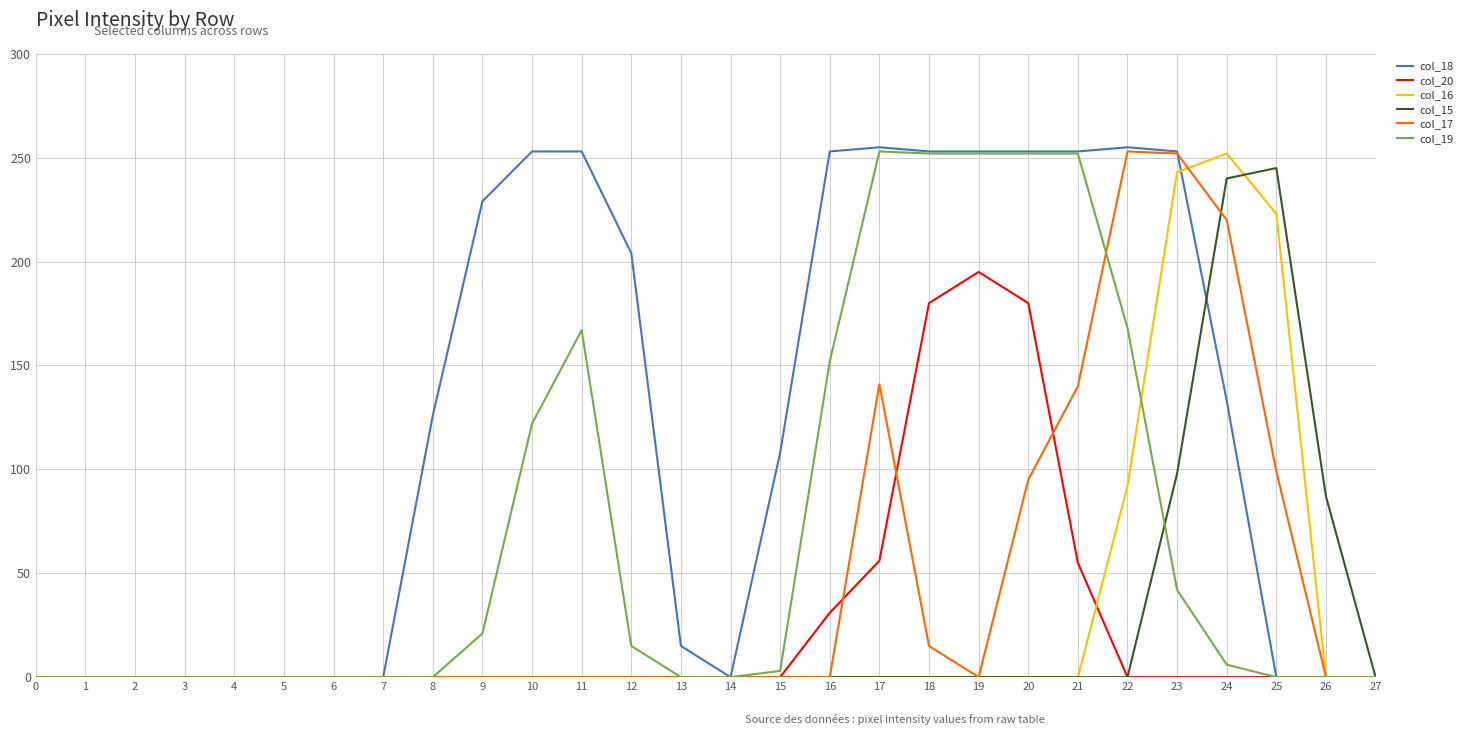

Where is col_15 nearest to the value 122?

23